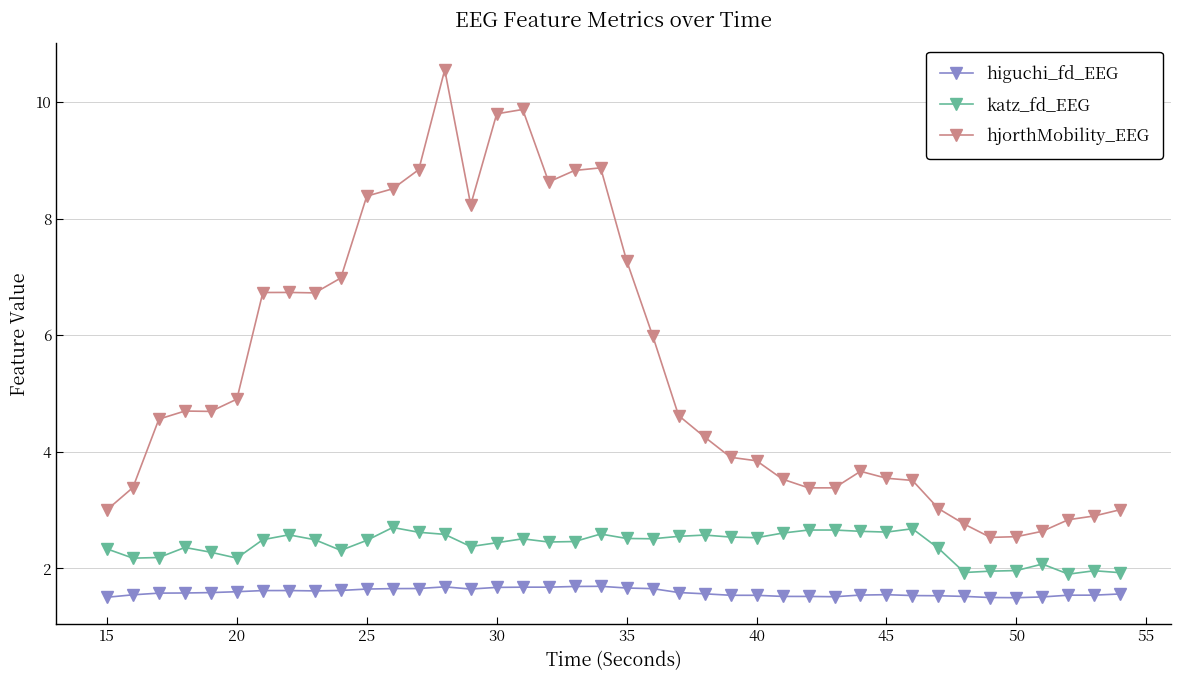

True or false: hjorthMobility_EEG and katz_fd_EEG cross at least once.

False